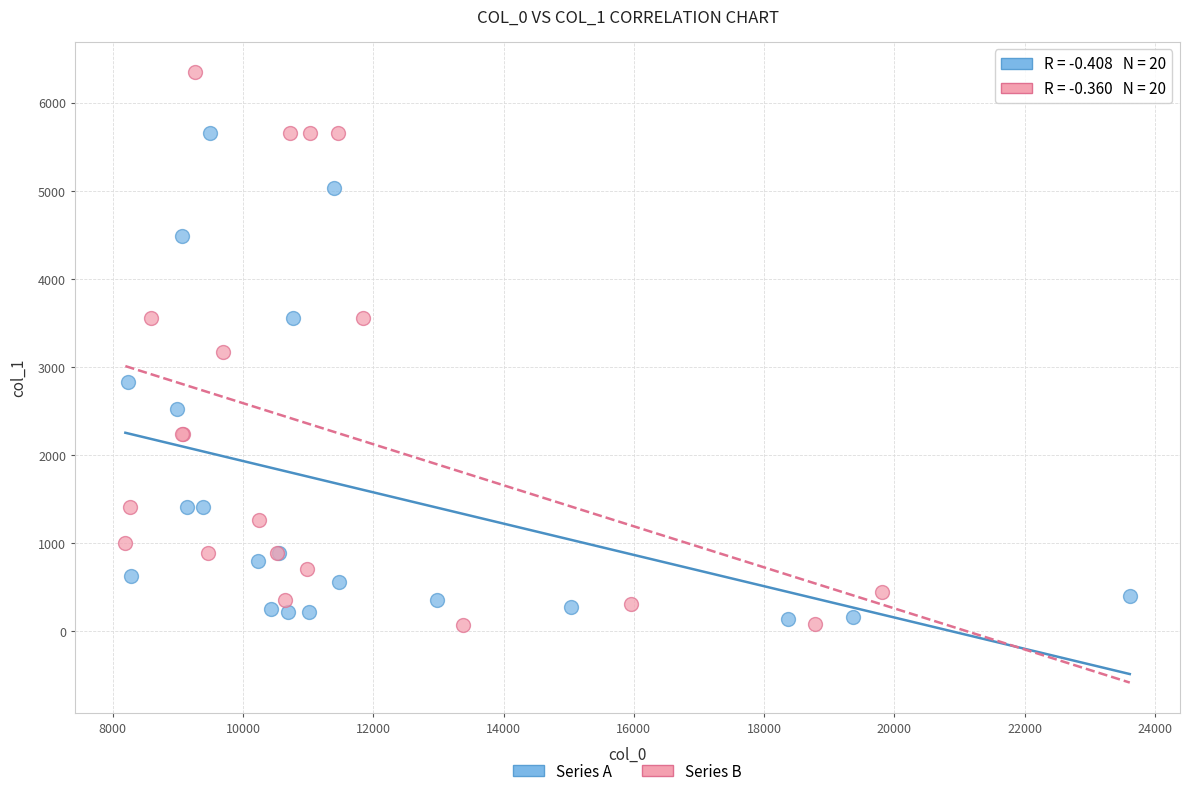

What are all the series names shown in the legend?

Series A, Series B